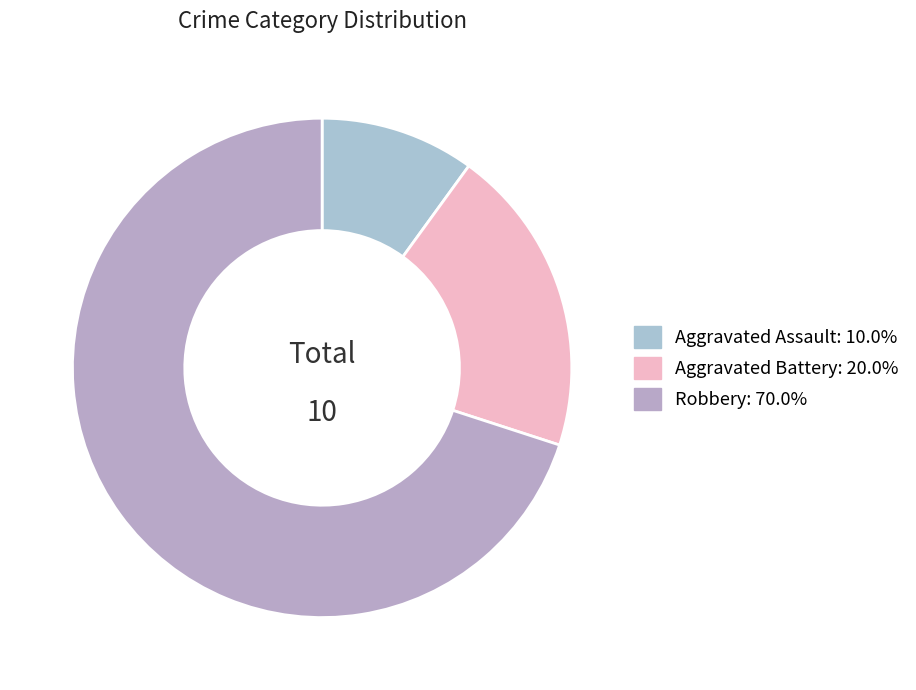

What is the smallest slice in the pie chart?

Aggravated Assault